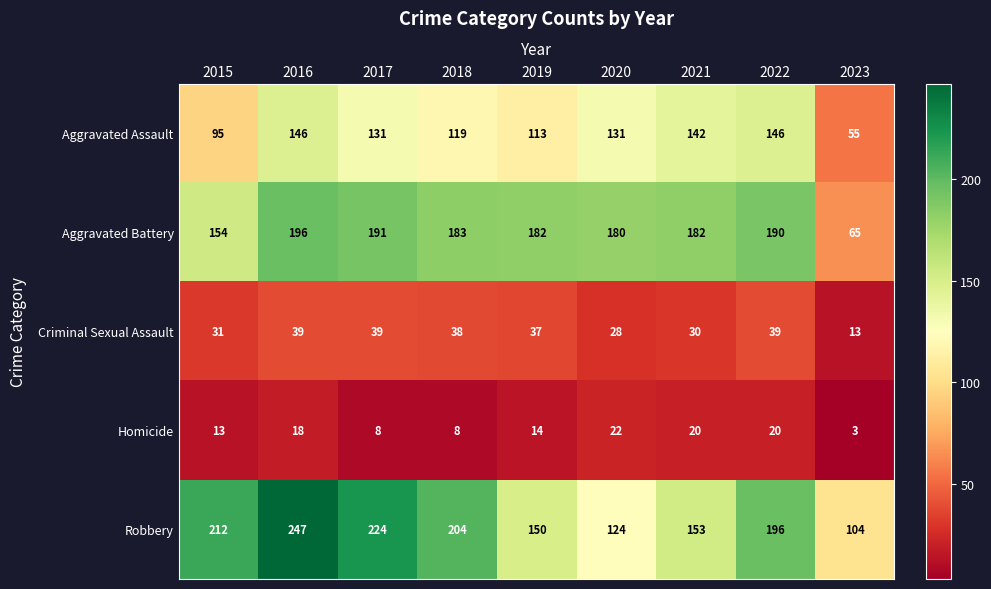

At which category does the chart reach its minimum across all series?

2023